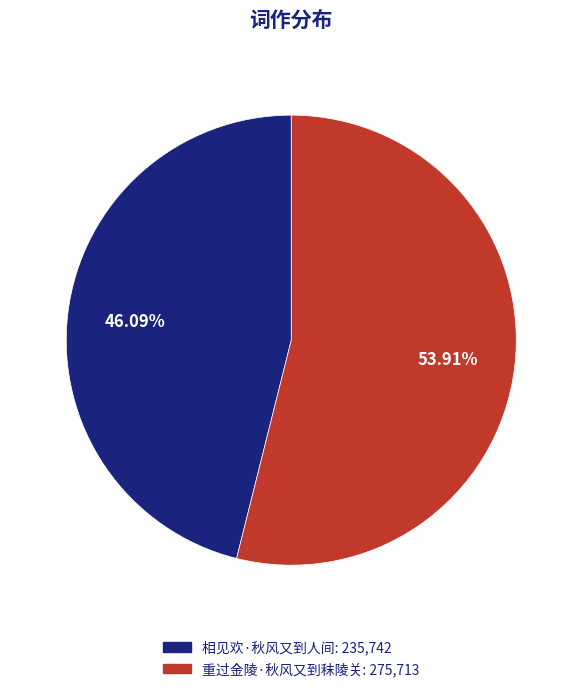

What percentage do 相见欢·秋风又到人间 and 重过金陵·秋风又到秣陵关 together represent?

100.0%